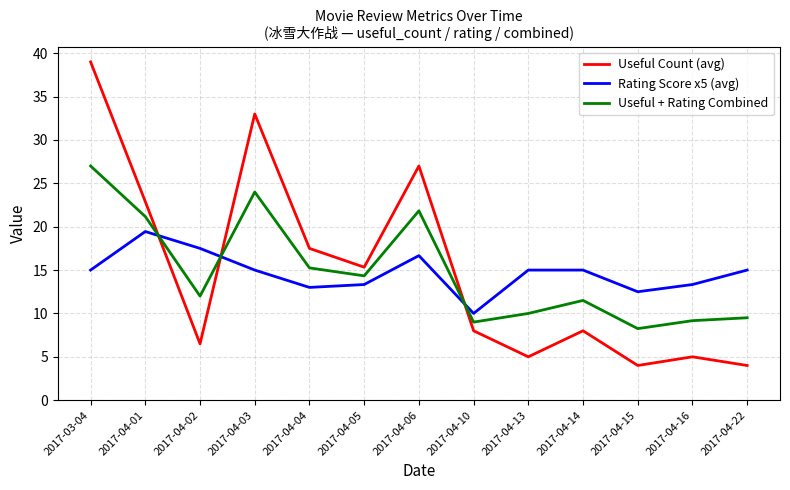

What is the sum of all Rating Score x5 (avg) values?

190.8